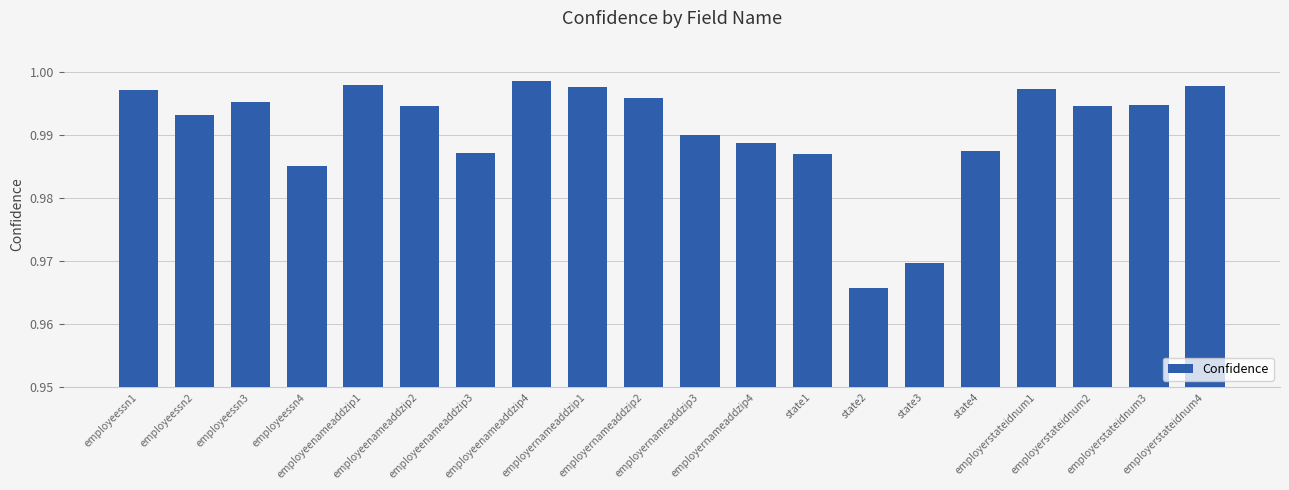

True or false: the data shows 0.2 at employeenameaddzip3.

False